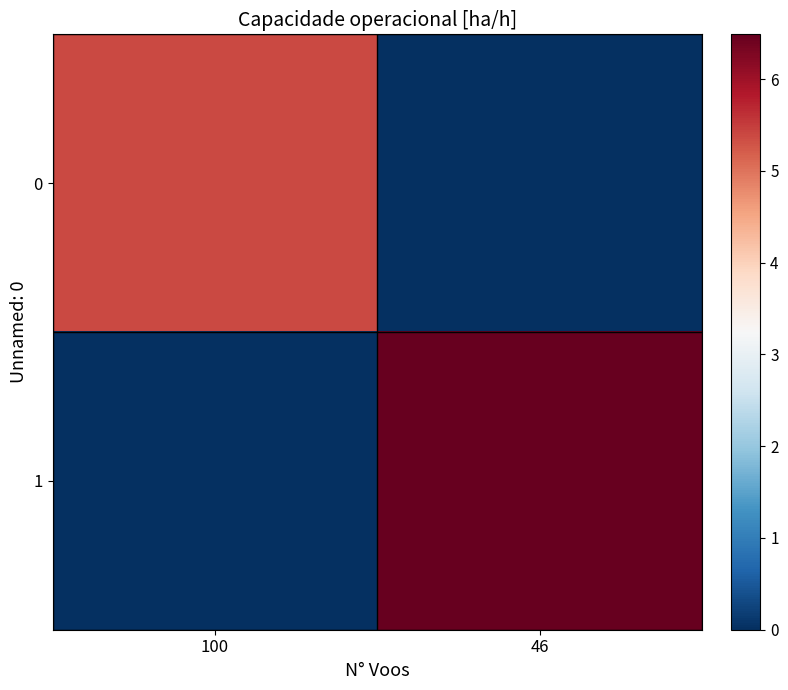

Which series has the largest total across all categories?

1